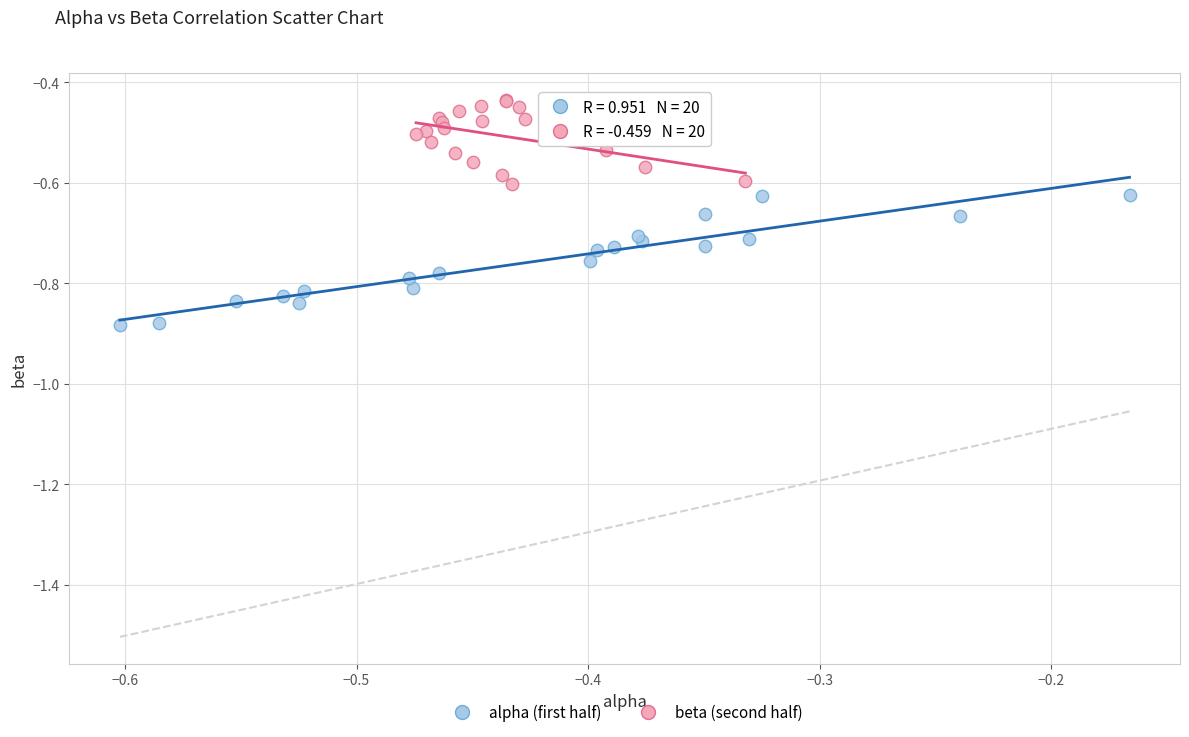

Which series contains the lowest Y value?

alpha (first half)